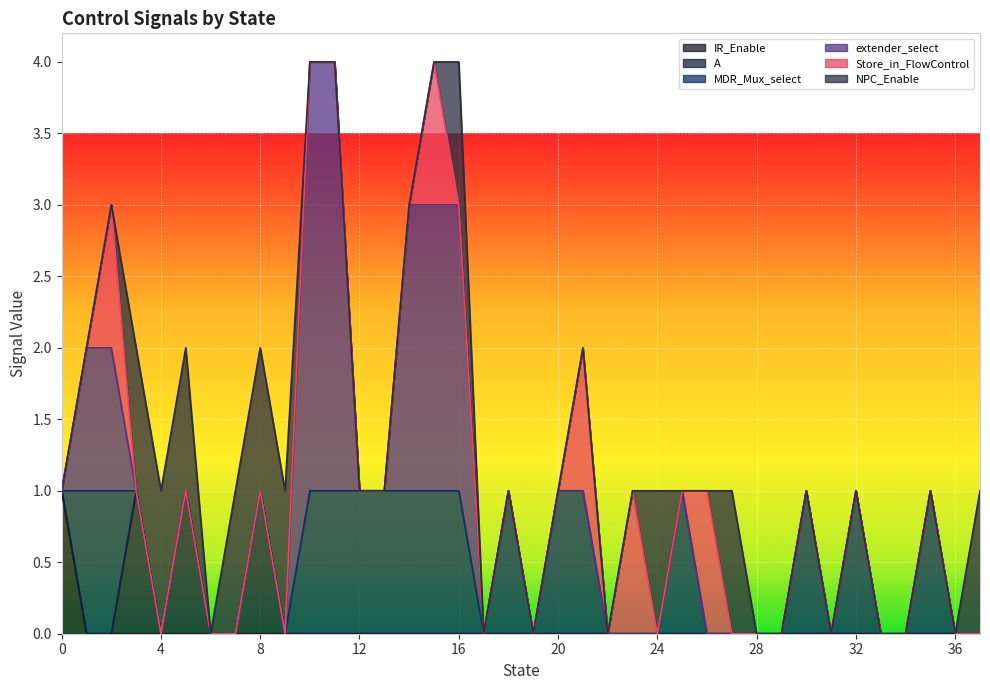

What is the total value across all series at 4?

1